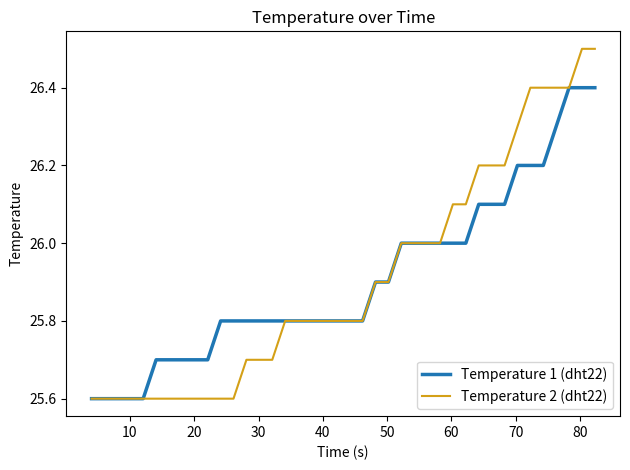

Rank the series by their maximum value, from highest to lowest.

Temperature 2 (dht22), Temperature 1 (dht22)